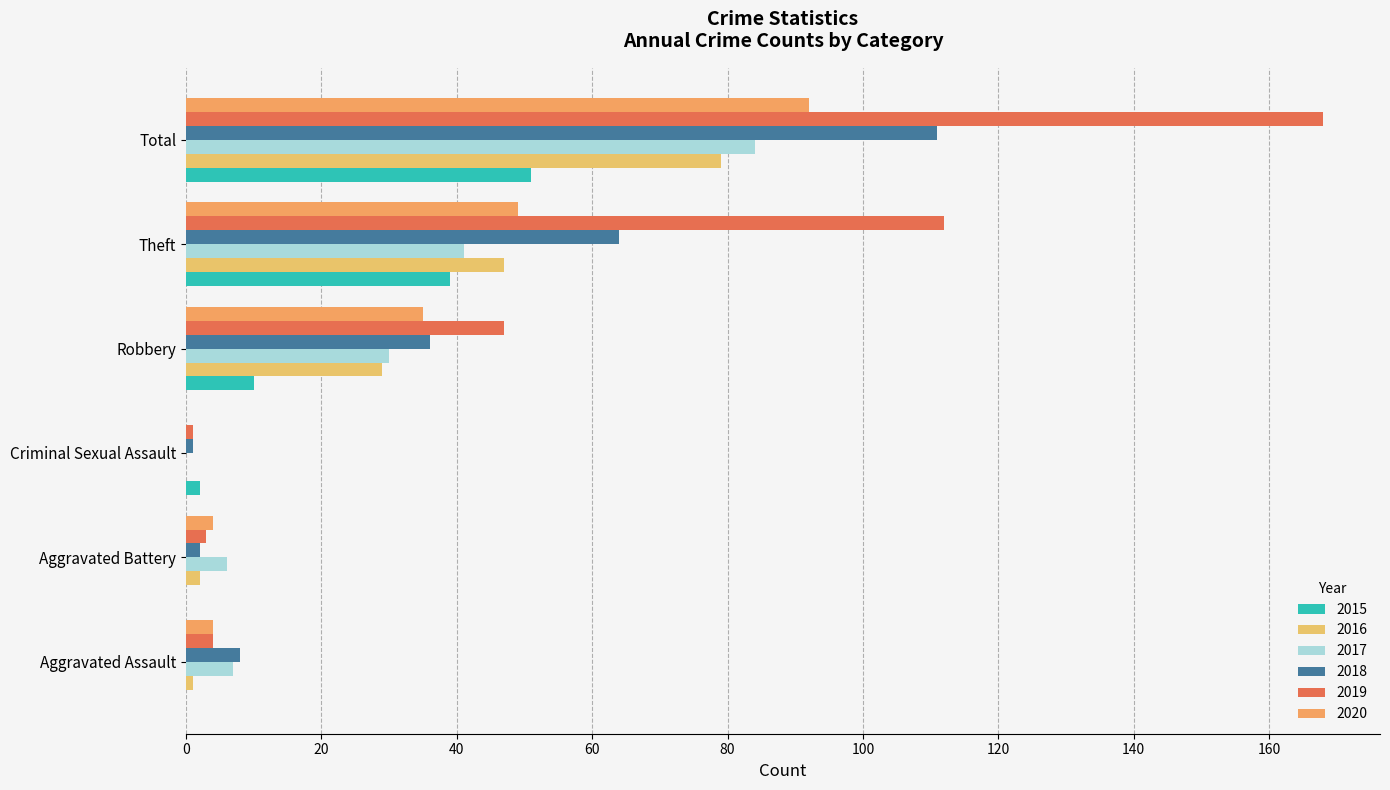

Is it true that 2020 equals 62 at Criminal Sexual Assault?

False